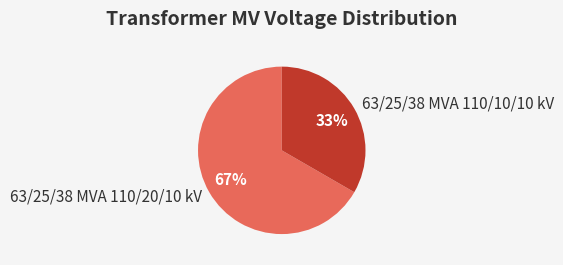

Between 63/25/38 MVA 110/10/10 kV and 63/25/38 MVA 110/20/10 kV, which is larger?

63/25/38 MVA 110/20/10 kV